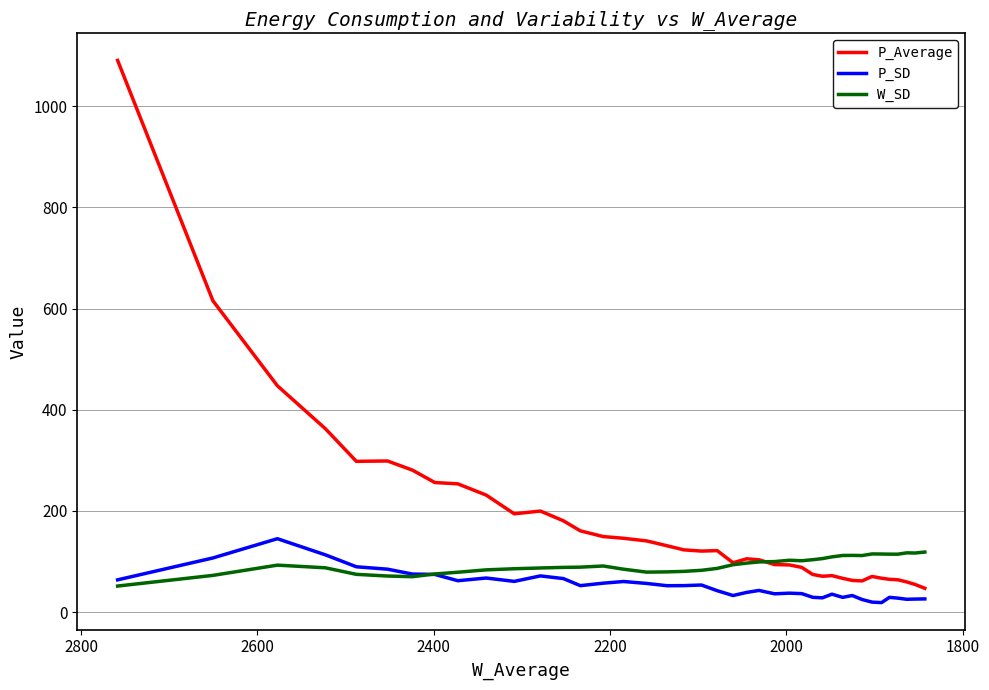

How many interior local peaks does the W_SD series have?

6